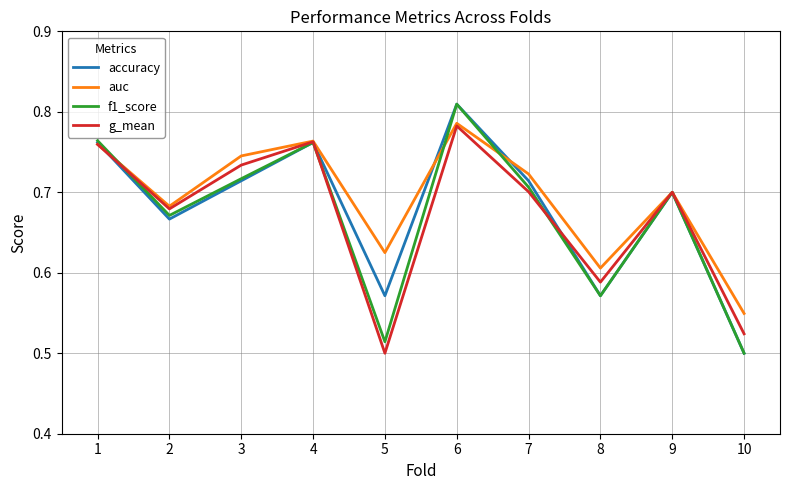

Which category has the highest value across all series?

6